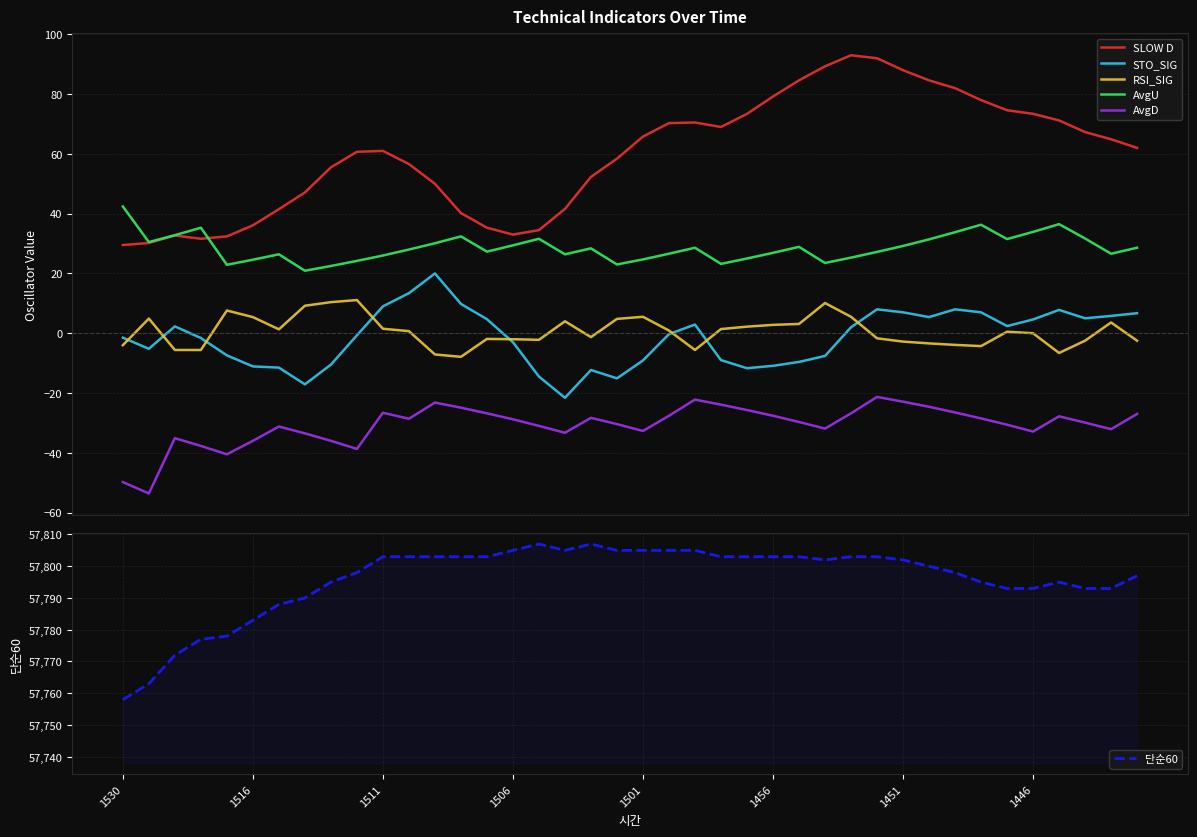

What is the lowest value of the SLOW D series?

29.5